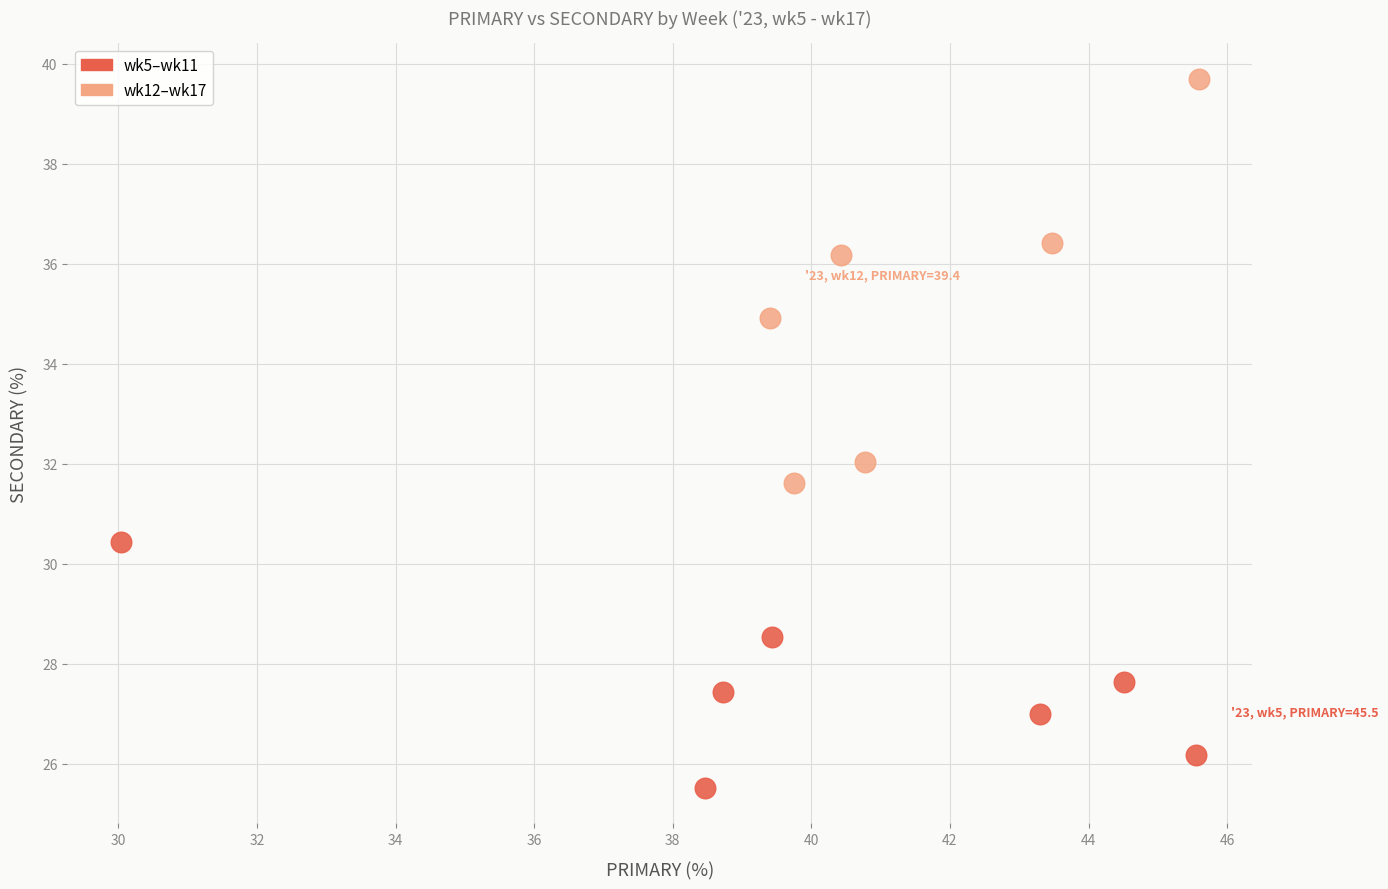

Which series contains the highest Y value?

wk12–wk17